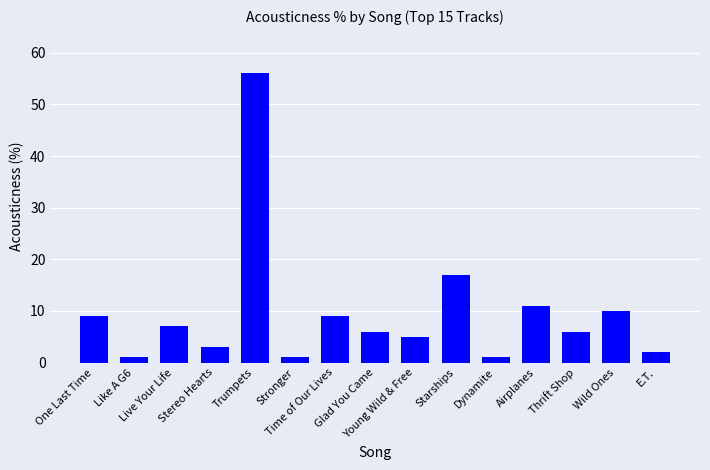

What is the change in value from One Last Time to E.T.?

-7